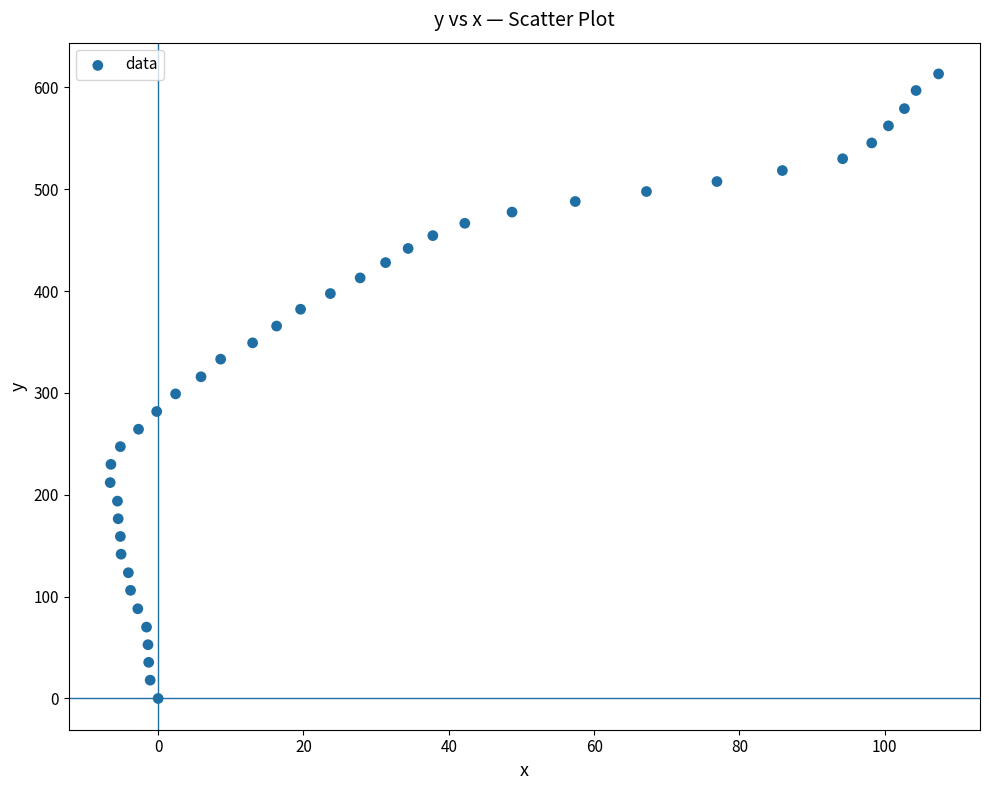

What is the range of Y values (max minus min)?

613.3